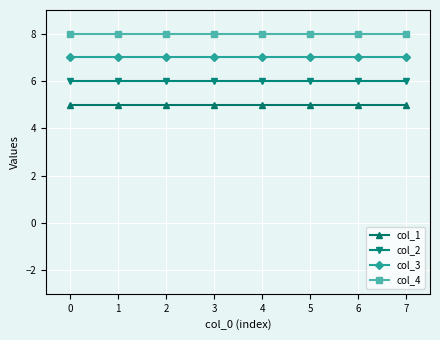

What is the value of the col_3 point at the 2nd from the left?

7